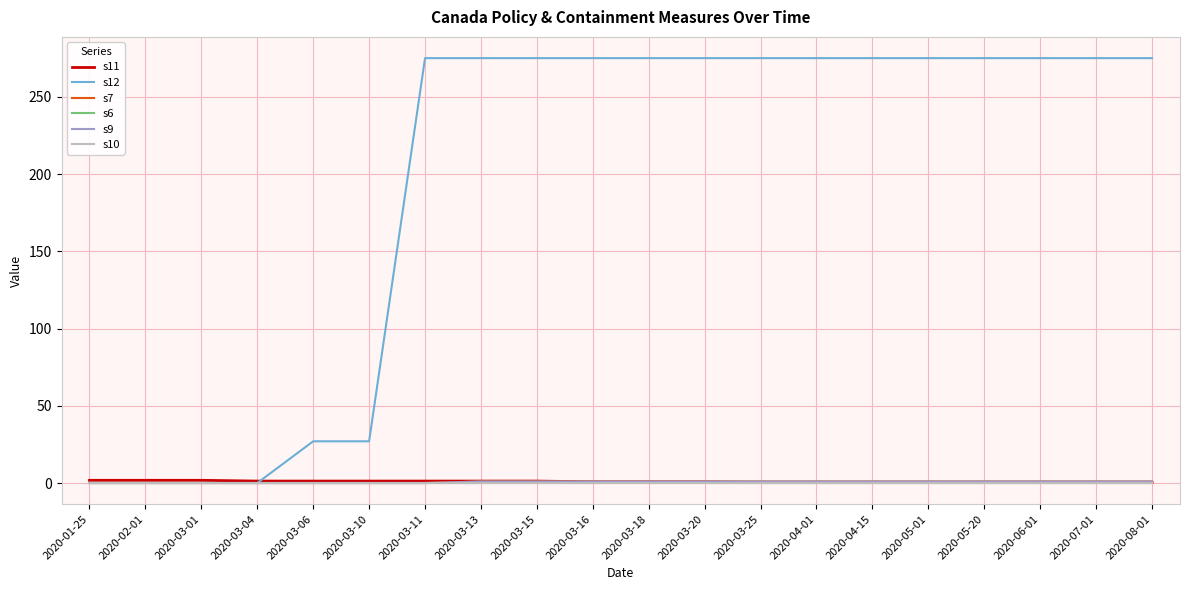

Reading left to right, list all the values displayed in this chart.

s11: 2020-01-25=1.8	2020-02-01=1.8	2020-03-01=1.8	2020-03-04=1.2	2020-03-06=1.2	2020-03-10=1.2	2020-03-11=1.2	2020-03-13=1.2	2020-03-15=1.2	2020-03-16=0.8	2020-03-18=0.8	2020-03-20=0.8	2020-03-25=0.2	2020-04-01=0.2	2020-04-15=0.2	2020-05-01=0.2	2020-05-20=0.2	2020-06-01=0.2	2020-07-01=0.2	2020-08-01=0.2
s12: 2020-01-25=0.0	2020-02-01=0.0	2020-03-01=0.0	2020-03-04=0.0	2020-03-06=27.0	2020-03-10=27.0	2020-03-11=275.0	2020-03-13=275.0	2020-03-15=275.0	2020-03-16=275.0	2020-03-18=275.0	2020-03-20=275.0	2020-03-25=275.0	2020-04-01=275.0	2020-04-15=275.0	2020-05-01=275.0	2020-05-20=275.0	2020-06-01=275.0	2020-07-01=275.0	2020-08-01=275.0
s7: 2020-01-25=0.0	2020-02-01=0.0	2020-03-01=0.0	2020-03-04=0.0	2020-03-06=0.0	2020-03-10=0.0	2020-03-11=0.0	2020-03-13=1.0	2020-03-15=1.0	2020-03-16=1.0	2020-03-18=1.0	2020-03-20=1.0	2020-03-25=1.0	2020-04-01=1.0	2020-04-15=1.0	2020-05-01=1.0	2020-05-20=1.0	2020-06-01=1.0	2020-07-01=1.0	2020-08-01=1.0
s6: 2020-01-25=0.0	2020-02-01=0.0	2020-03-01=0.0	2020-03-04=0.0	2020-03-06=0.0	2020-03-10=0.0	2020-03-11=0.0	2020-03-13=0.0	2020-03-15=0.0	2020-03-16=0.0	2020-03-18=0.0	2020-03-20=0.0	2020-03-25=0.0	2020-04-01=0.0	2020-04-15=0.0	2020-05-01=0.0	2020-05-20=0.0	2020-06-01=0.0	2020-07-01=0.0	2020-08-01=0.0
s9: 2020-01-25=0.0	2020-02-01=0.0	2020-03-01=0.0	2020-03-04=0.0	2020-03-06=0.0	2020-03-10=0.0	2020-03-11=0.0	2020-03-13=1.0	2020-03-15=1.0	2020-03-16=1.0	2020-03-18=1.0	2020-03-20=1.0	2020-03-25=1.0	2020-04-01=1.0	2020-04-15=1.0	2020-05-01=1.0	2020-05-20=1.0	2020-06-01=1.0	2020-07-01=1.0	2020-08-01=1.0
s10: 2020-01-25=0.0	2020-02-01=0.0	2020-03-01=0.0	2020-03-04=0.0	2020-03-06=0.0	2020-03-10=0.0	2020-03-11=0.0	2020-03-13=0.0	2020-03-15=0.0	2020-03-16=0.0	2020-03-18=0.0	2020-03-20=0.0	2020-03-25=0.0	2020-04-01=0.0	2020-04-15=0.0	2020-05-01=0.0	2020-05-20=0.0	2020-06-01=0.0	2020-07-01=0.0	2020-08-01=0.0